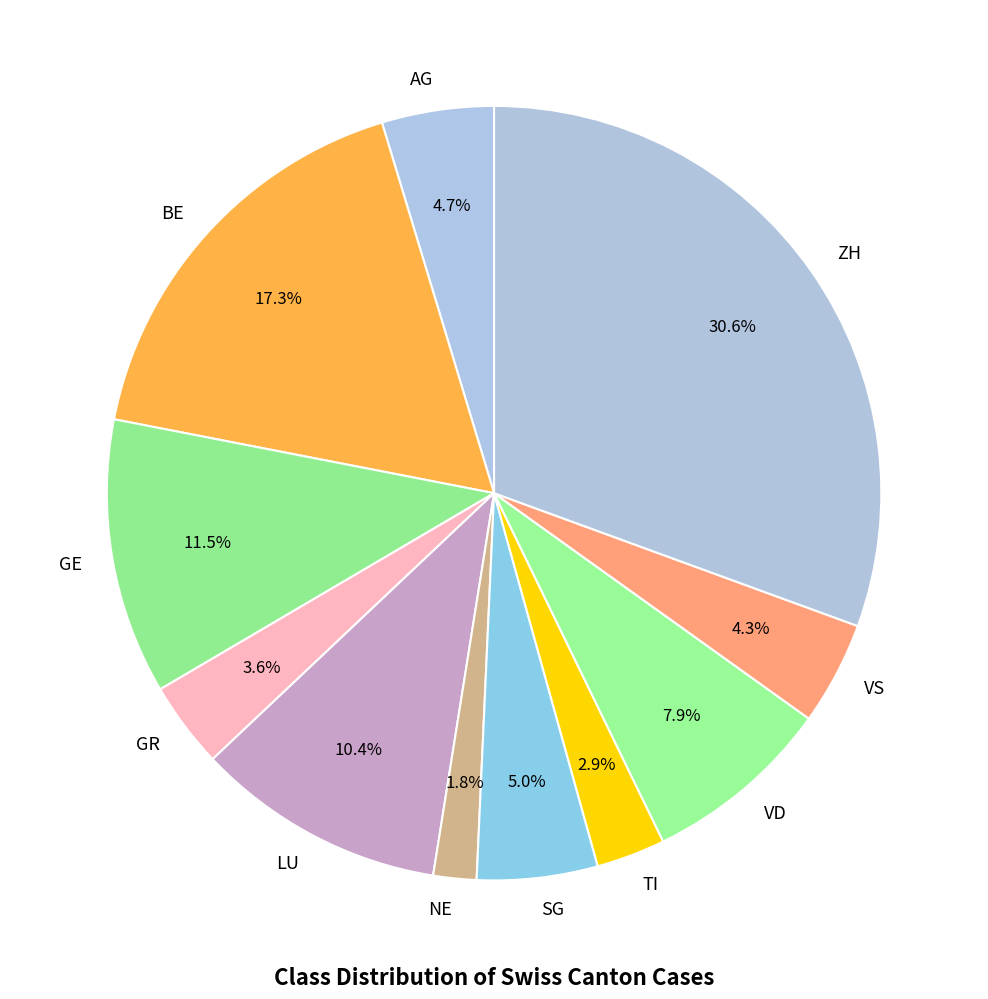

To the nearest percent, what is the average slice percentage?

9%